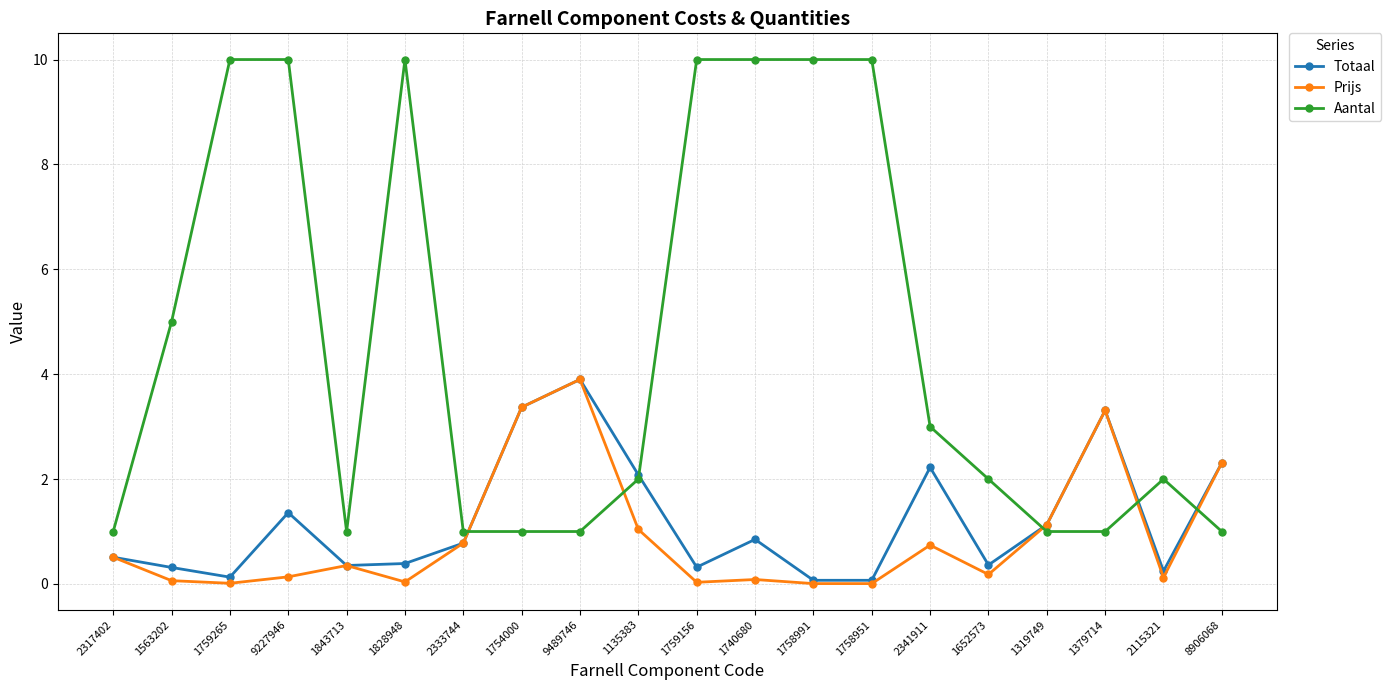

What is the difference between the maximum and minimum values in the Prijs series?

3.9